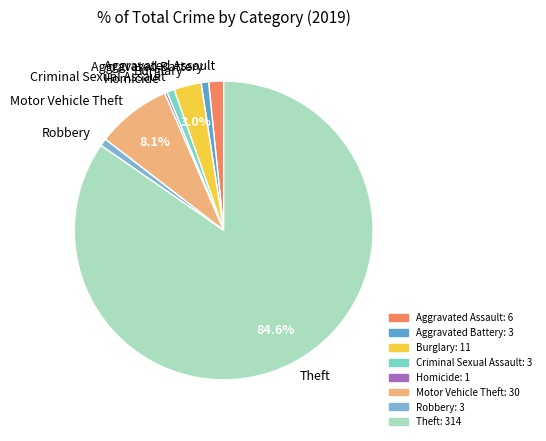

What percentage is NOT represented by Theft?

15.4%